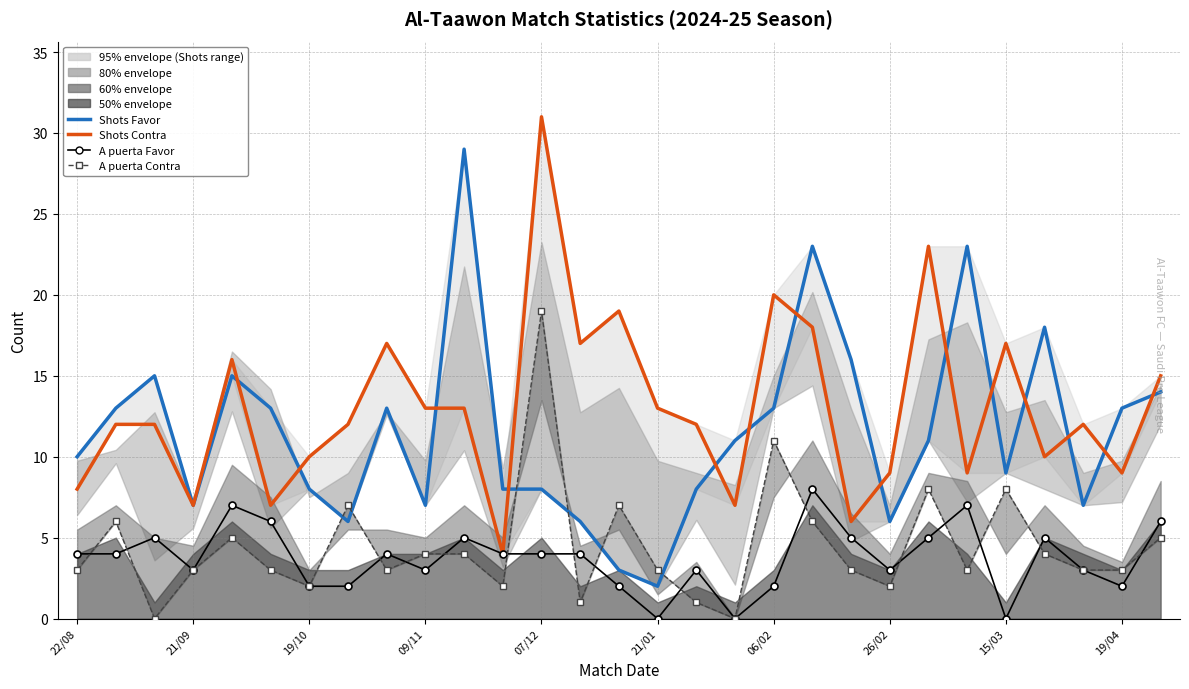

Does the chart have visible grid lines?

Yes